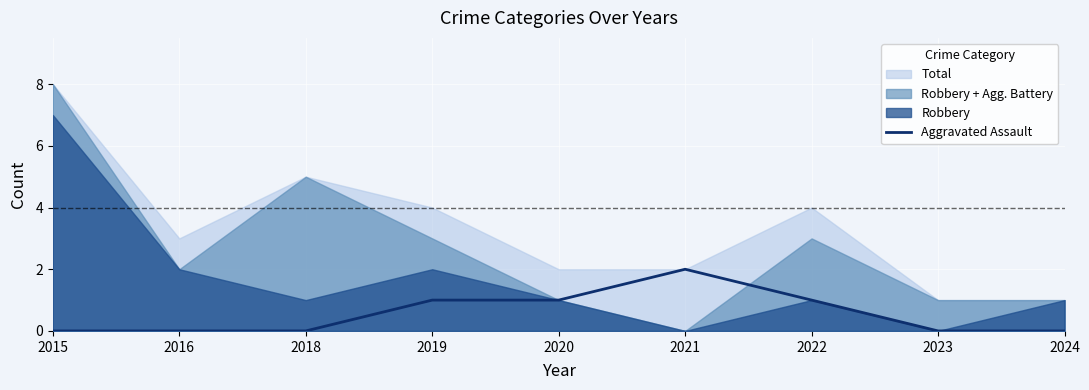

Is it true that Aggravated Assault equals 1 at 2020?

True